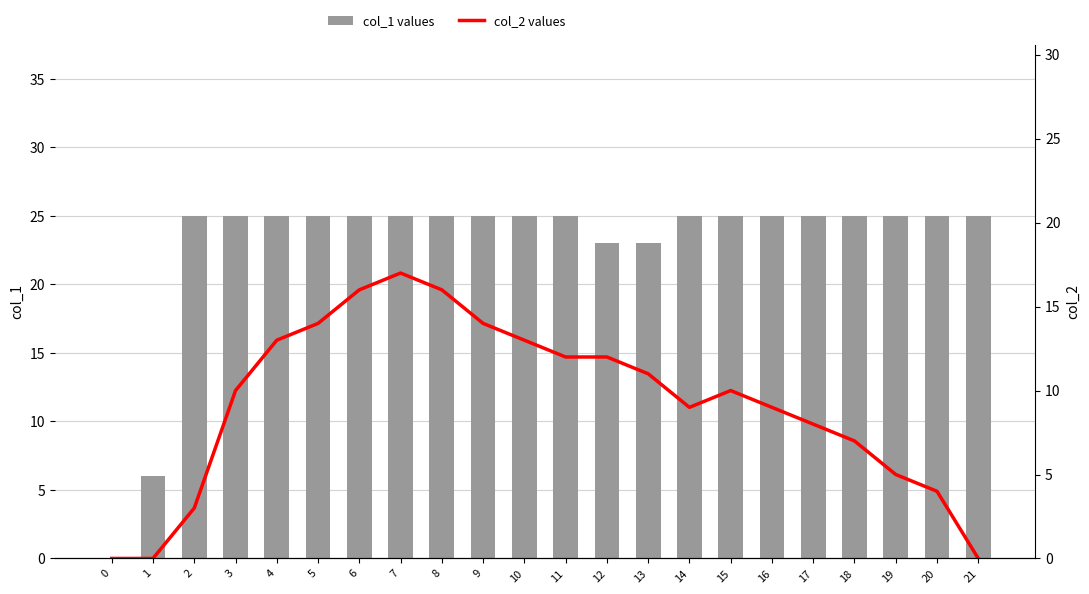

Rank the series by their average value, from highest to lowest.

col_1 values, col_2 values